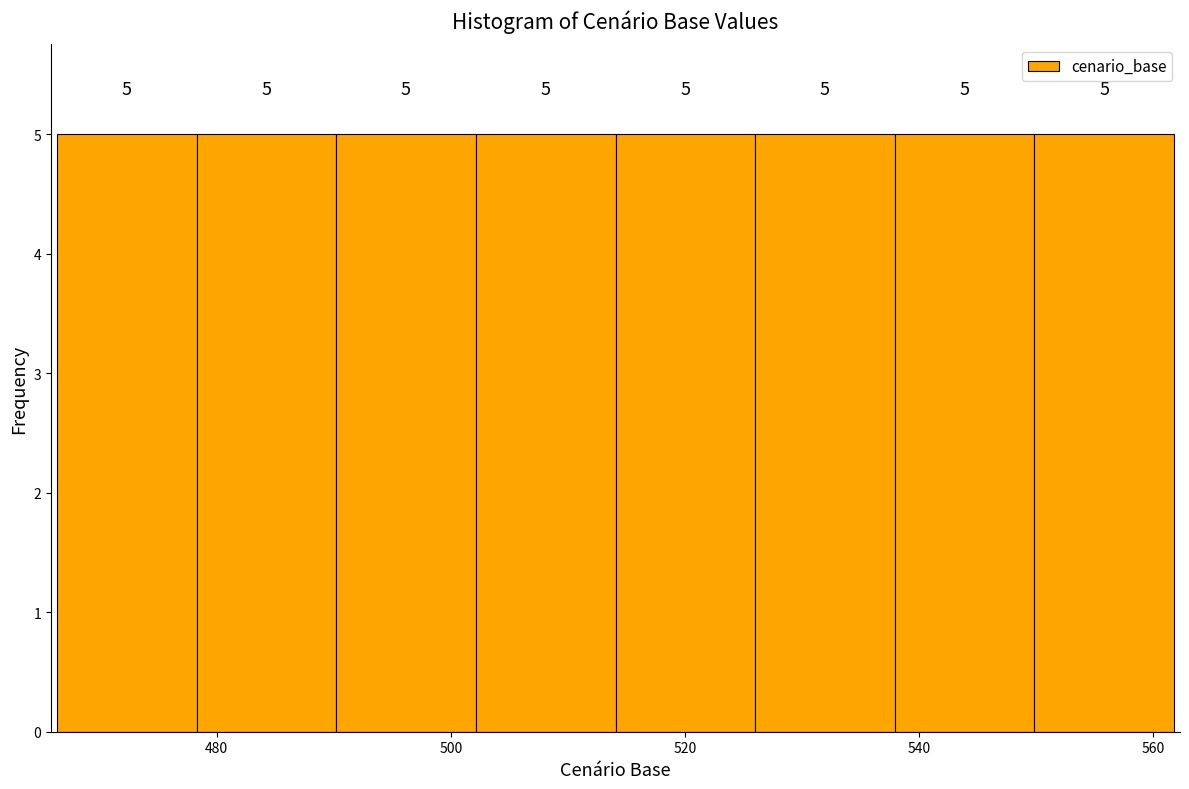

Reading left to right, list every bar in this chart as the range it spans on the x-axis followed by its height. The bar edges are not printed on the chart, so give them approximately, as read against the axis.

466 to 478: 5
478 to 490: 5
490 to 502: 5
502 to 514: 5
514 to 526: 5
526 to 538: 5
538 to 550: 5
550 to 562: 5